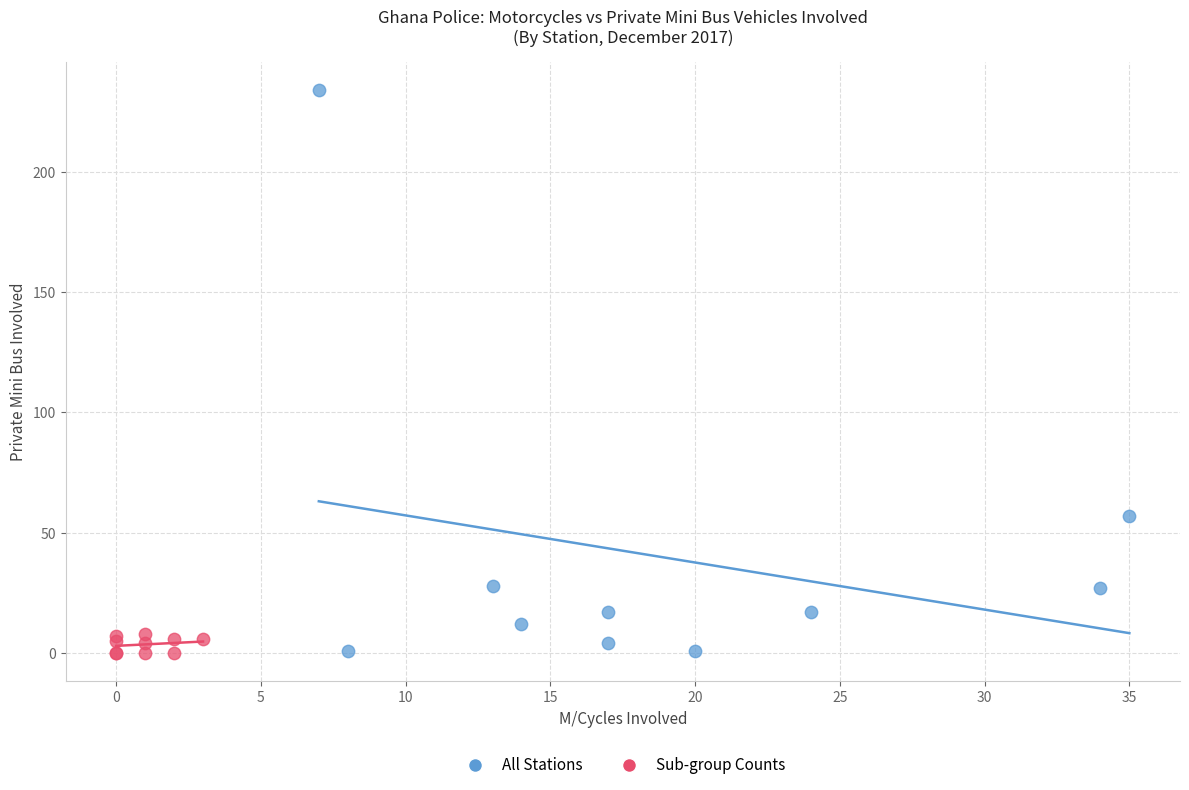

Which series reaches the maximum Y coordinate?

All Stations